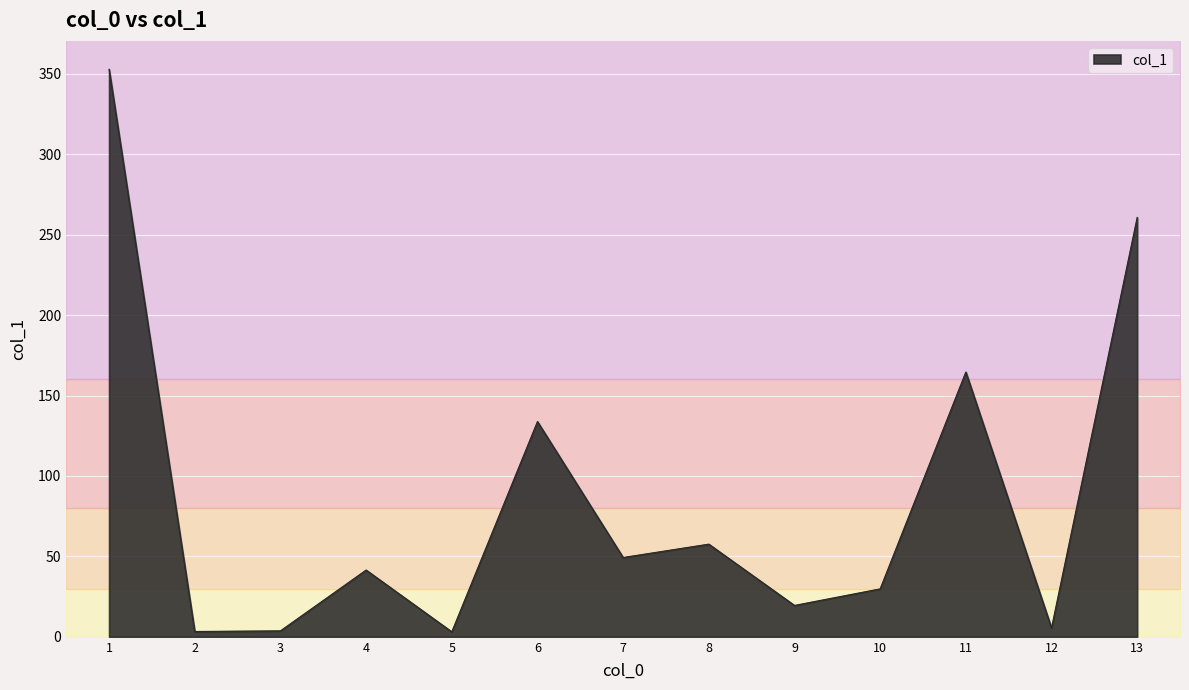

What is the maximum value shown in the chart?

352.8